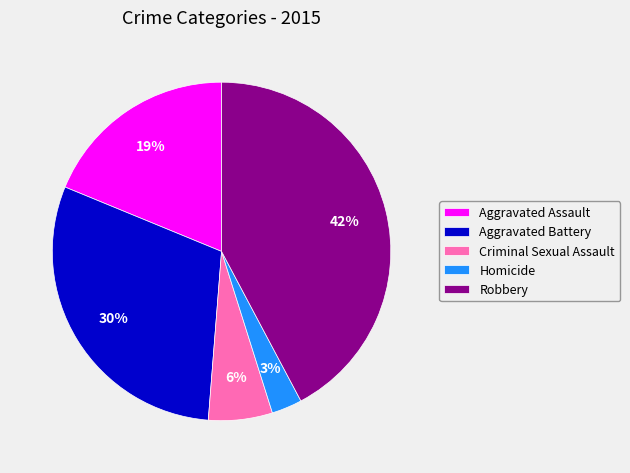

Do Homicide and Aggravated Battery together represent more than half of the pie?

No